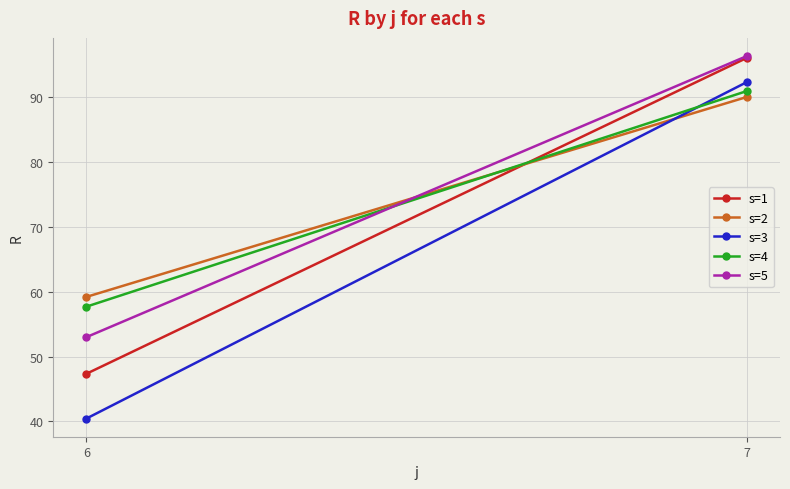

How many data points in s=4 are above 90?

1